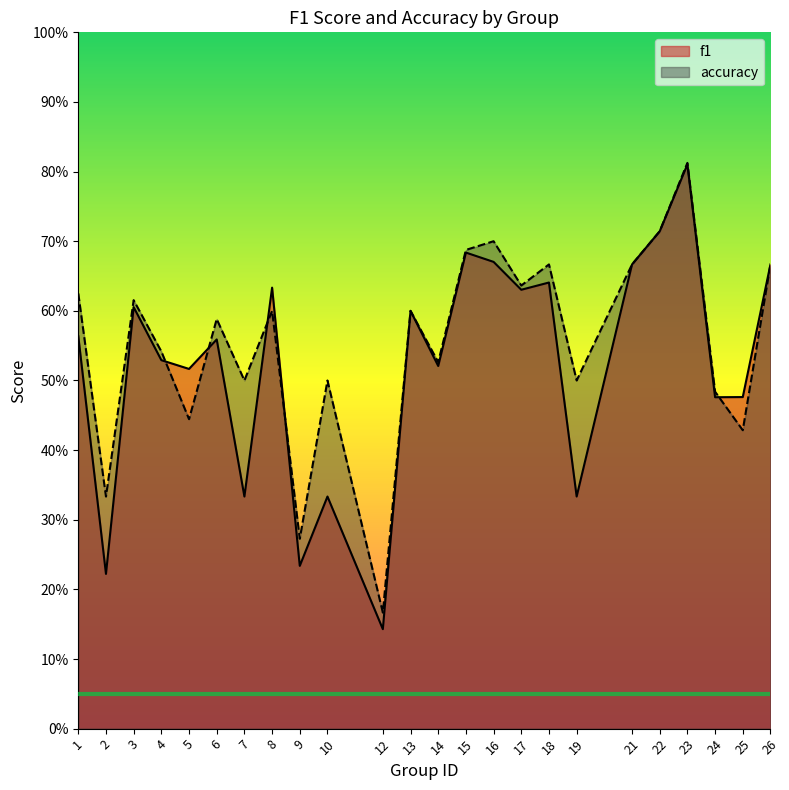

What is the value of the f1 point at the 20th from the left?

0.7